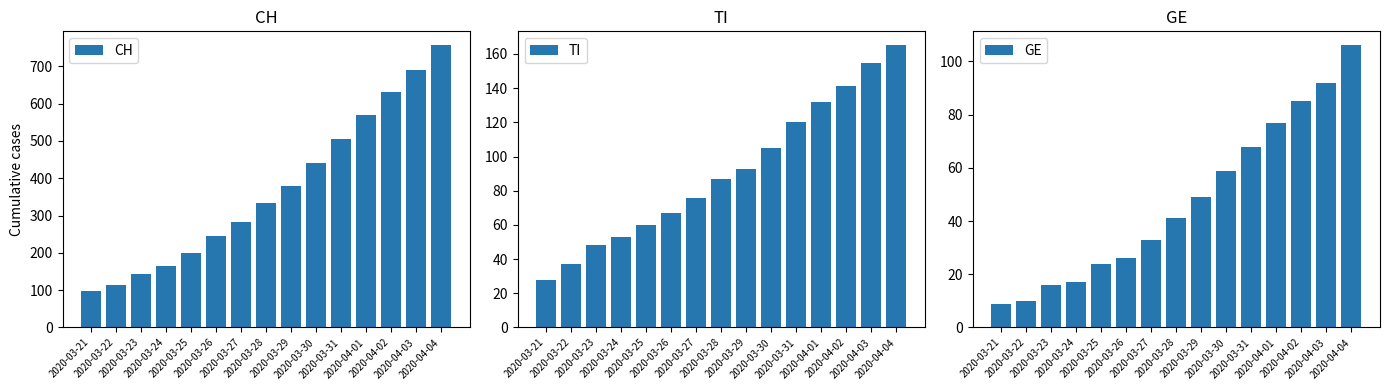

Read the GE value at 2020-03-24, to the nearest 10.

20